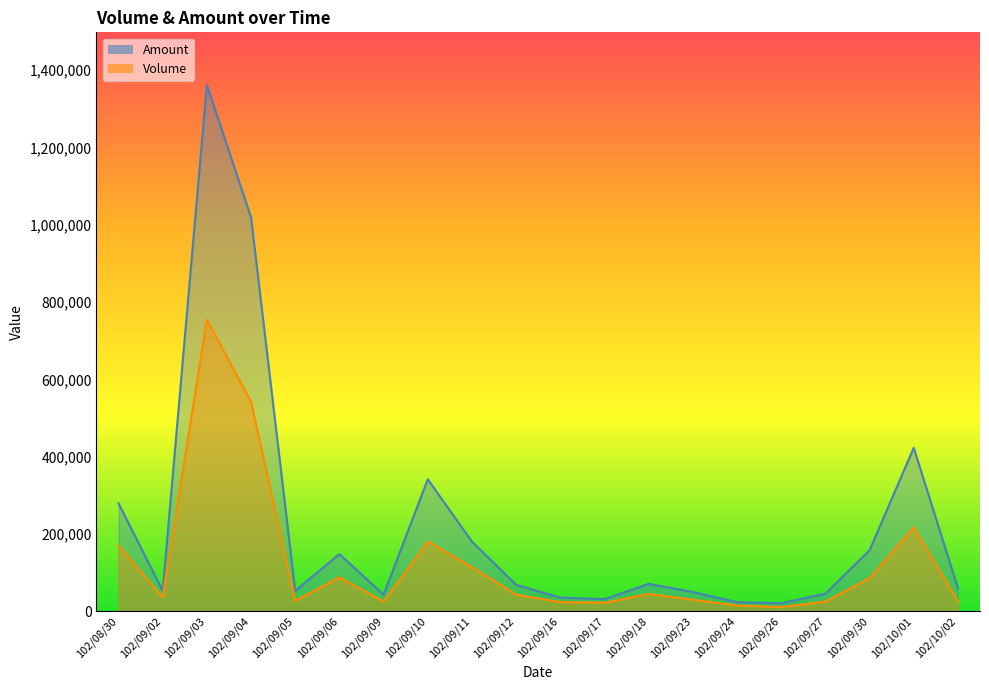

What is the value of the Volume point at the 19th from the left?

217000